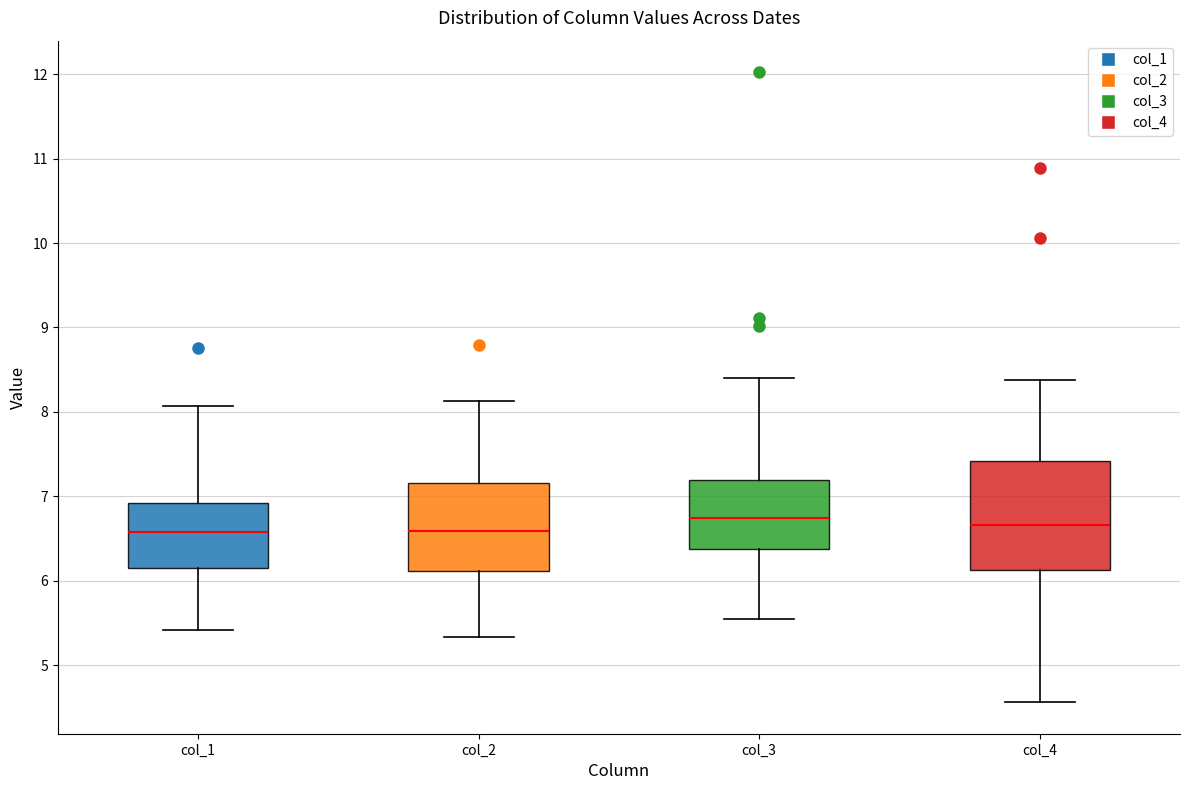

Reading left to right, transcribe this box plot: for each box, give where its median line is, the range the box spans, and where its two whiskers end, as read against the y-axis. The values are not printed on the chart, so give them approximately, as read against the axis.

col_1: median 6.6, box 6.1 to 6.9, whiskers 5.4 to 8.1
col_2: median 6.6, box 6.1 to 7.2, whiskers 5.3 to 8.1
col_3: median 6.7, box 6.4 to 7.2, whiskers 5.5 to 8.4
col_4: median 6.7, box 6.1 to 7.4, whiskers 4.6 to 8.4